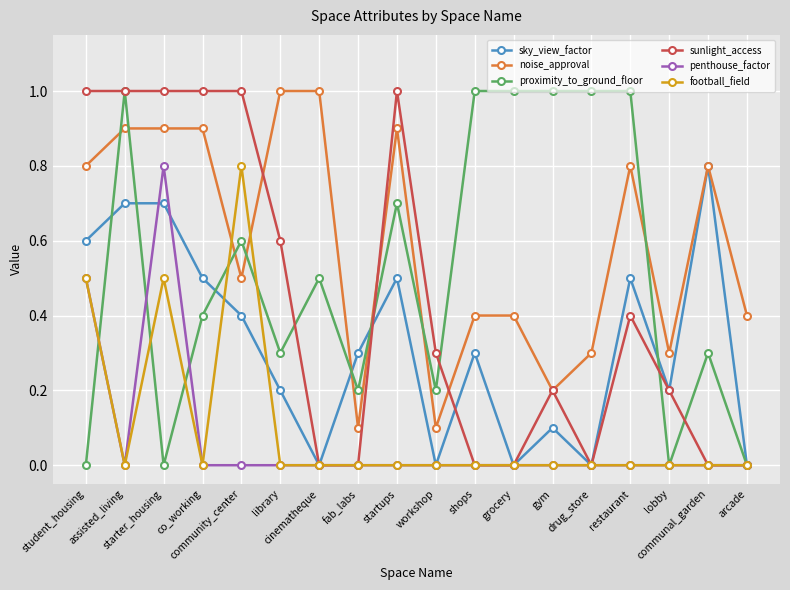

What is the difference between the noise_approval values at startups and shops?

0.5